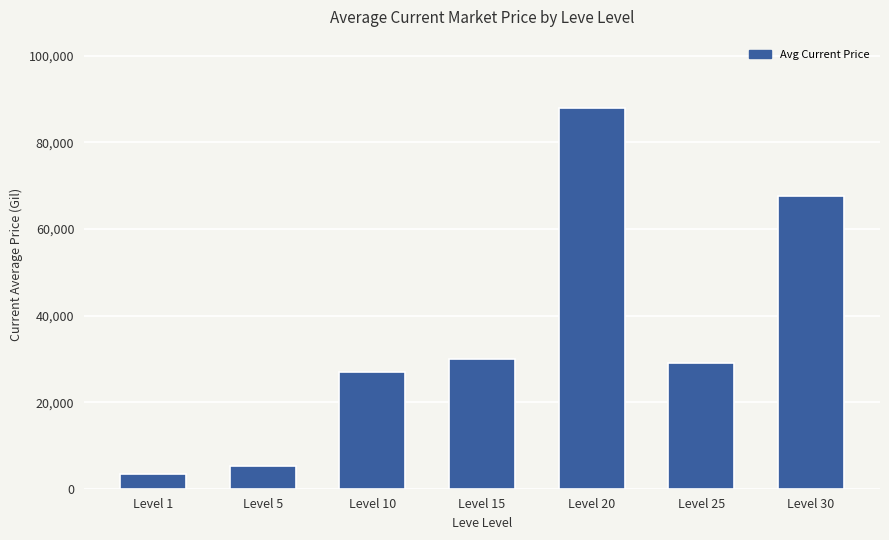

What is the sum of the values at Level 25 and Level 20?

116925.5